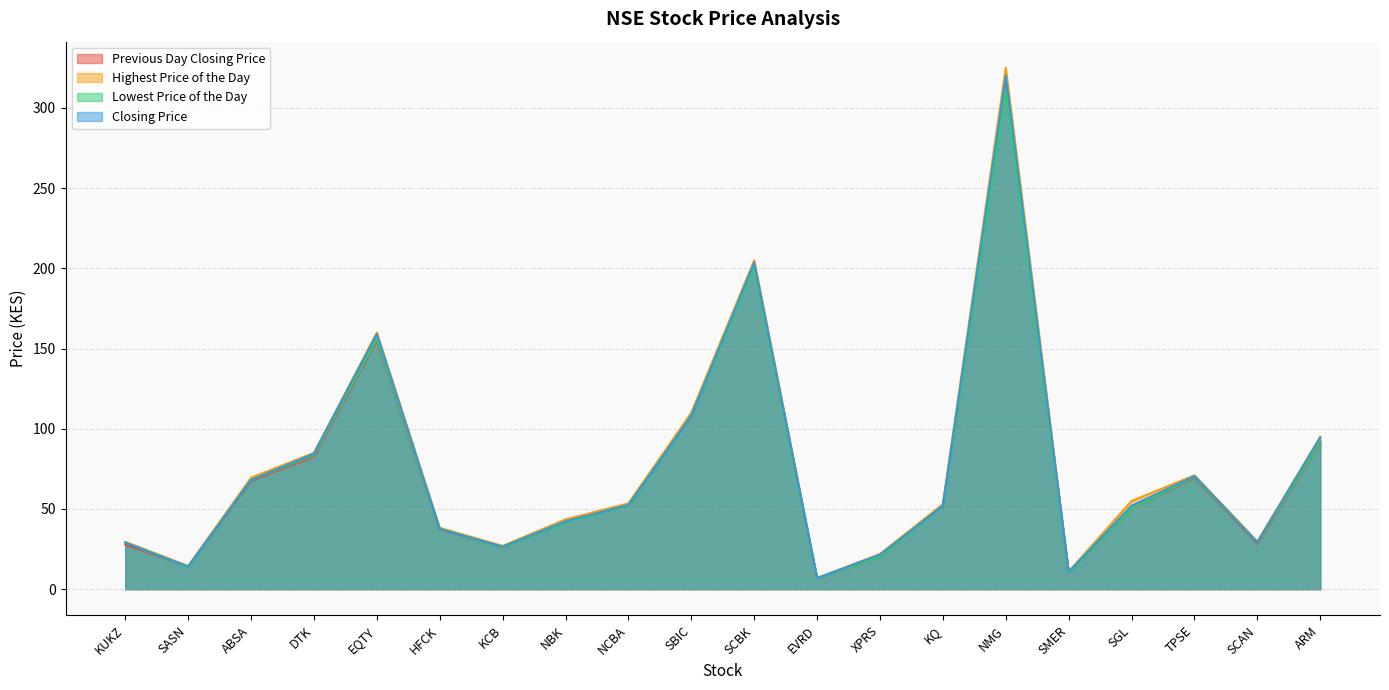

What is the spread (max minus min) of values at NCBA?

1.5